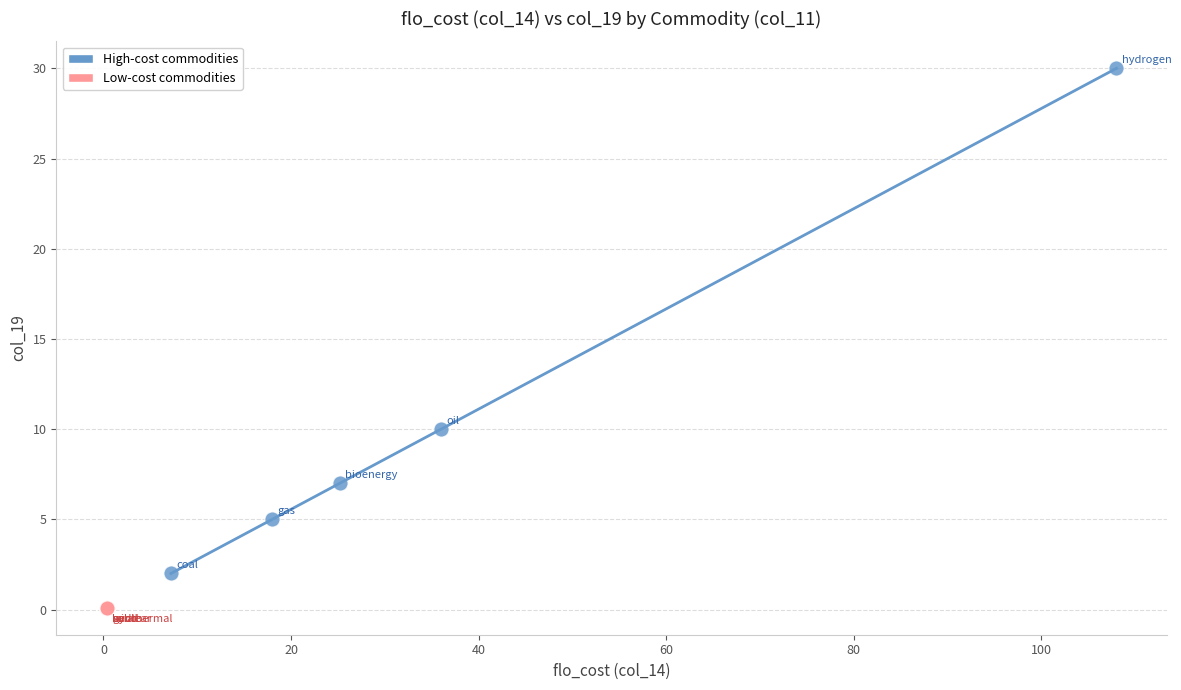

Which series contains the highest Y value?

High-cost commodities